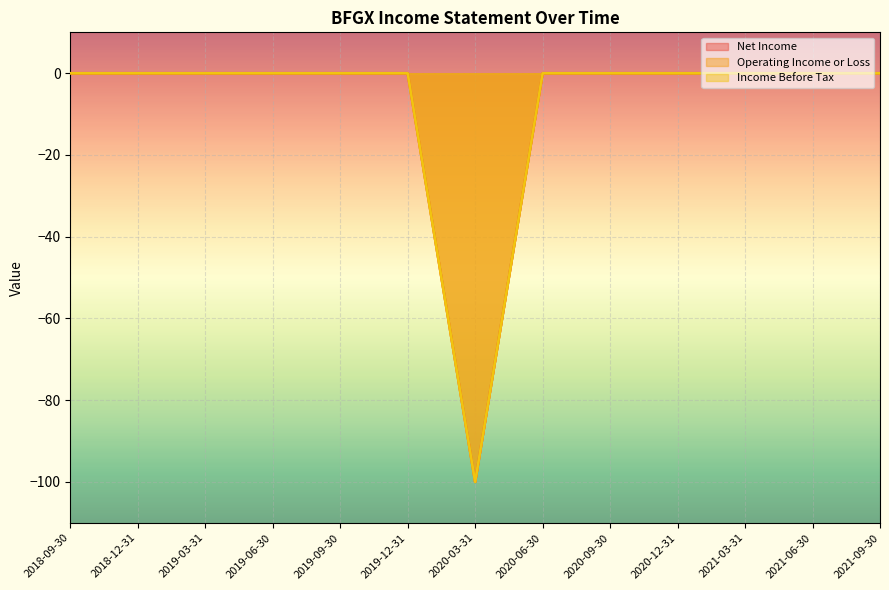

At which category does the chart reach its minimum across all series?

2020-03-31